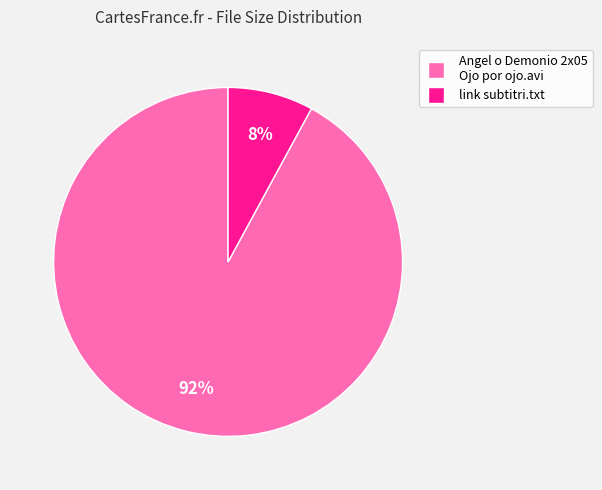

Is there any slice that represents more than half of the pie?

Yes